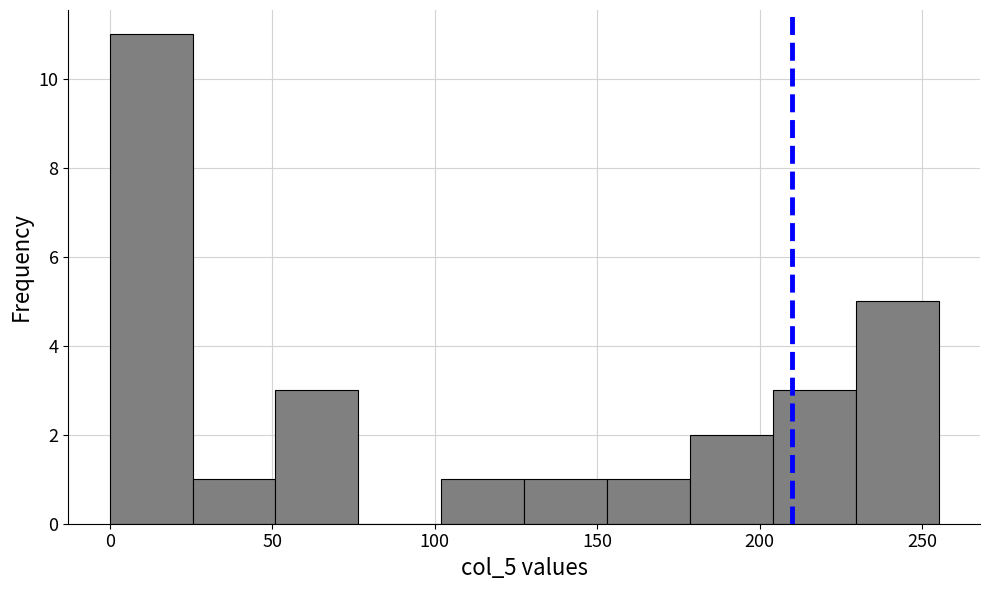

Reading left to right, transcribe this chart: for each bar, give the range it covers on the x-axis and its height. Neither the bar edges nor the heights are printed on the chart, so give them approximately, as read against the axes.

0.0 to 25.5: 11
25.5 to 51.0: 1
51.0 to 76.5: 3
76.5 to 102.0: 0
102.0 to 127.5: 1
127.5 to 153.0: 1
153.0 to 178.5: 1
178.5 to 204.0: 2
204.0 to 229.5: 3
229.5 to 255.0: 5